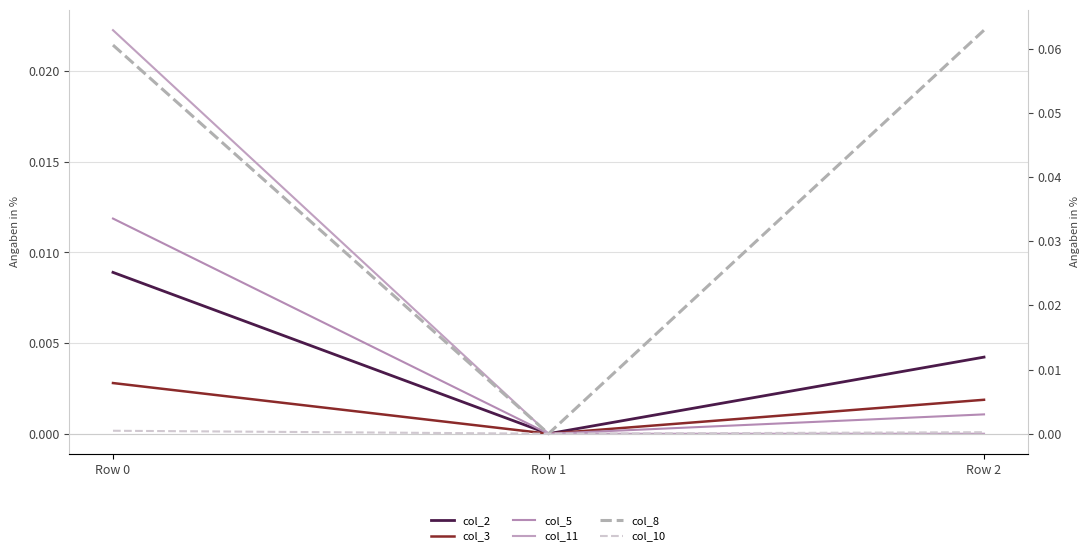

How many data points in col_5 are above 0?

2